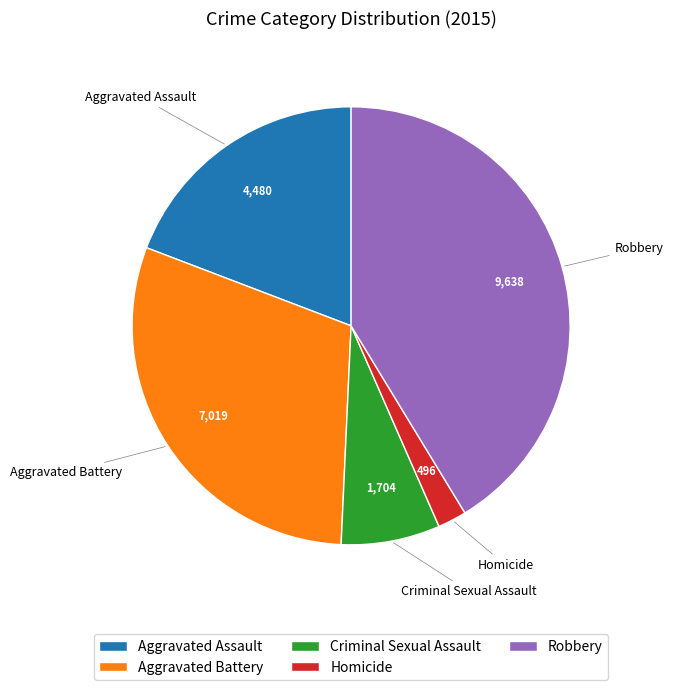

Rank the categories by value from lowest to highest.

Homicide, Criminal Sexual Assault, Aggravated Assault, Aggravated Battery, Robbery